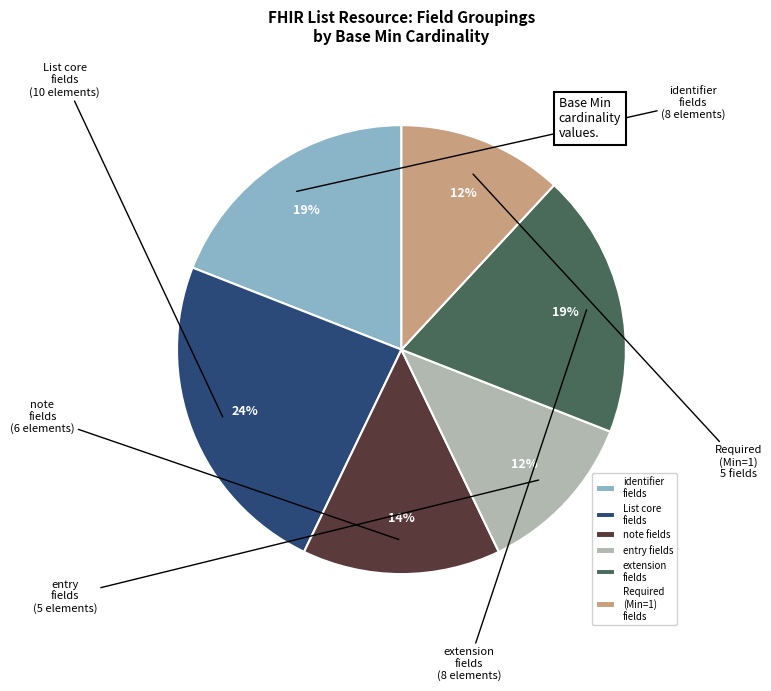

Which category has the biggest portion of the pie?

List core fields